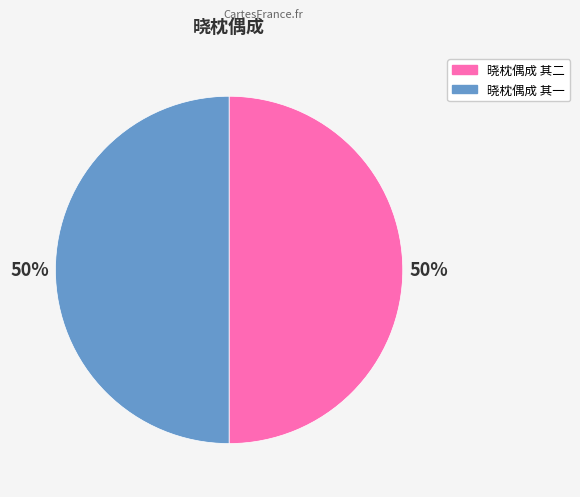

Combined, do 晓枕偶成 其二 and 晓枕偶成 其一 account for over 50%?

Yes